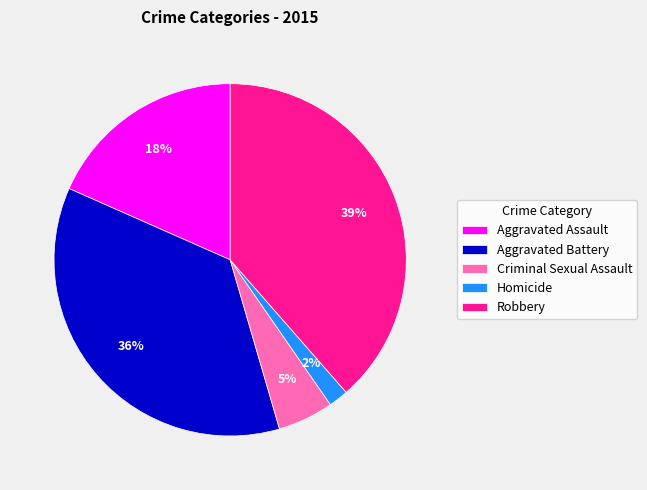

True or false: Aggravated Battery accounts for 36% of the total.

True